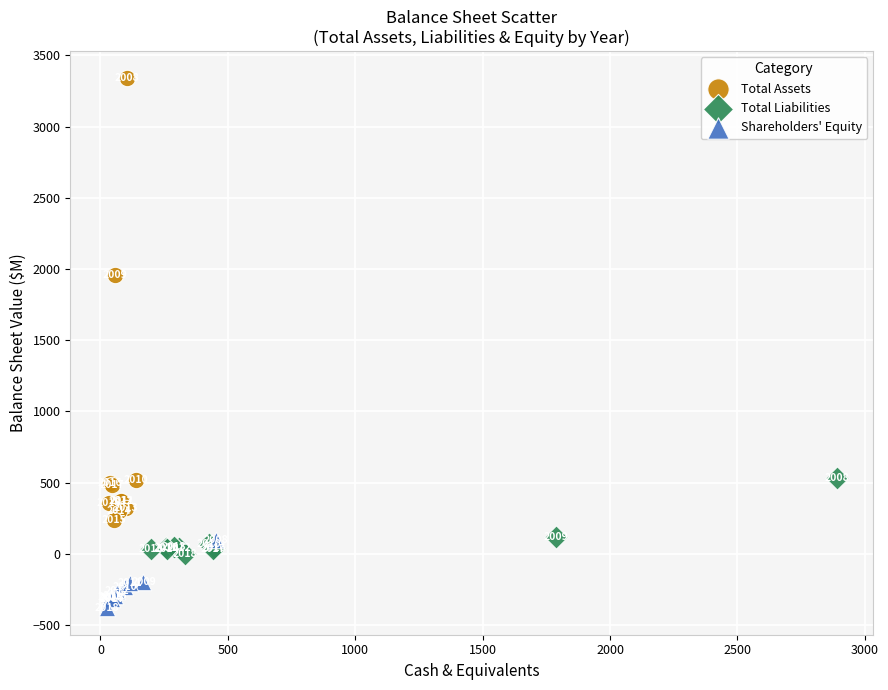

Which series has the widest spread of Y values?

Total Assets